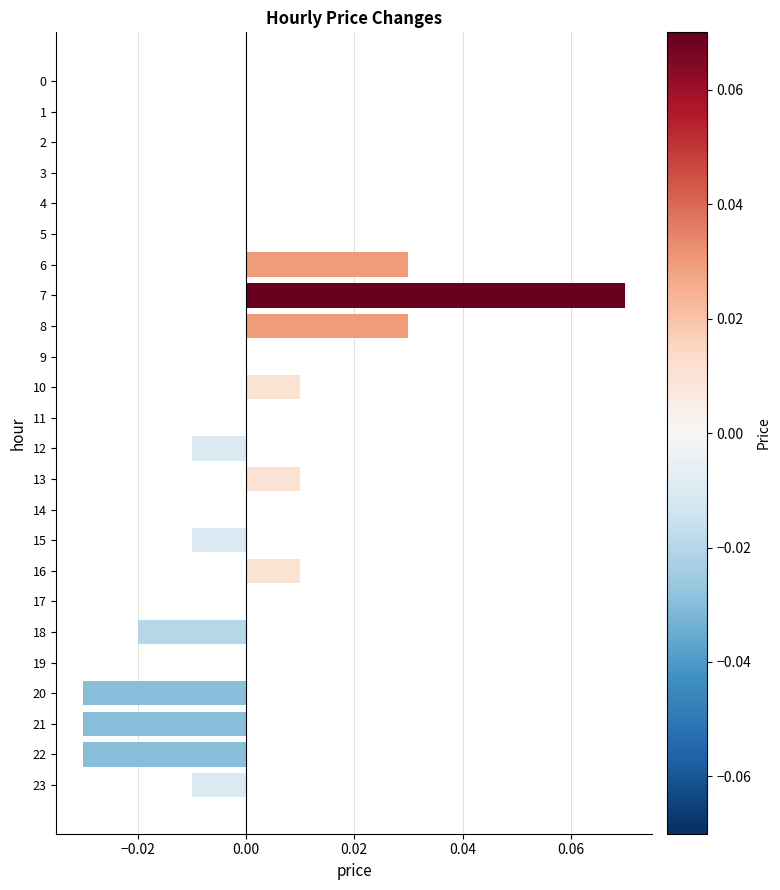

Which category has the highest value across all series?

7